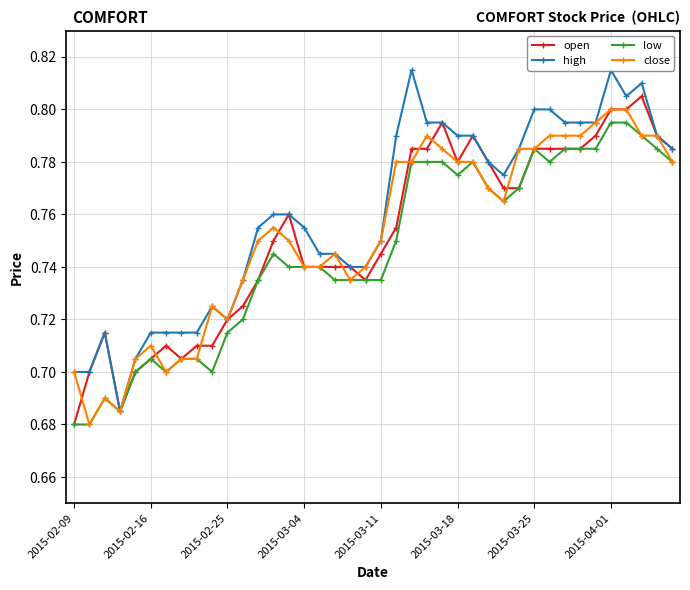

Does the chart display data point markers on the line(s)?

Yes